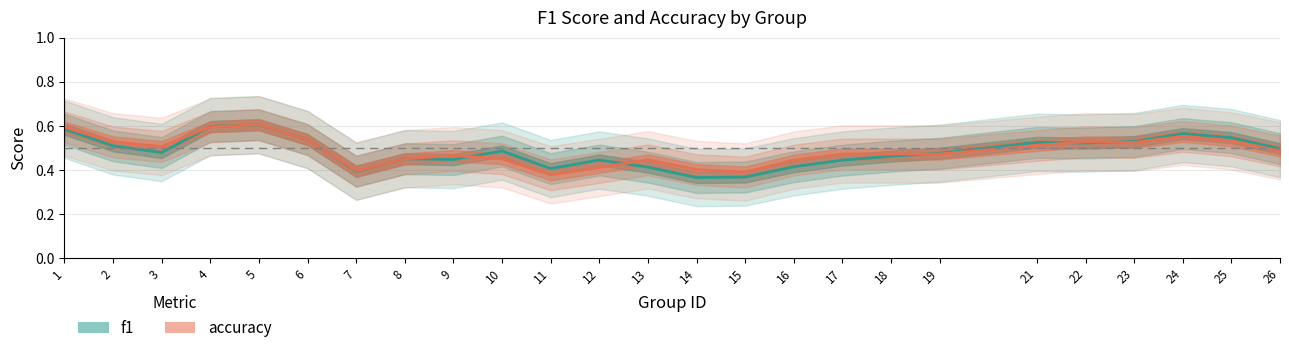

What is the difference between the maximum and minimum values in the accuracy series?

0.2